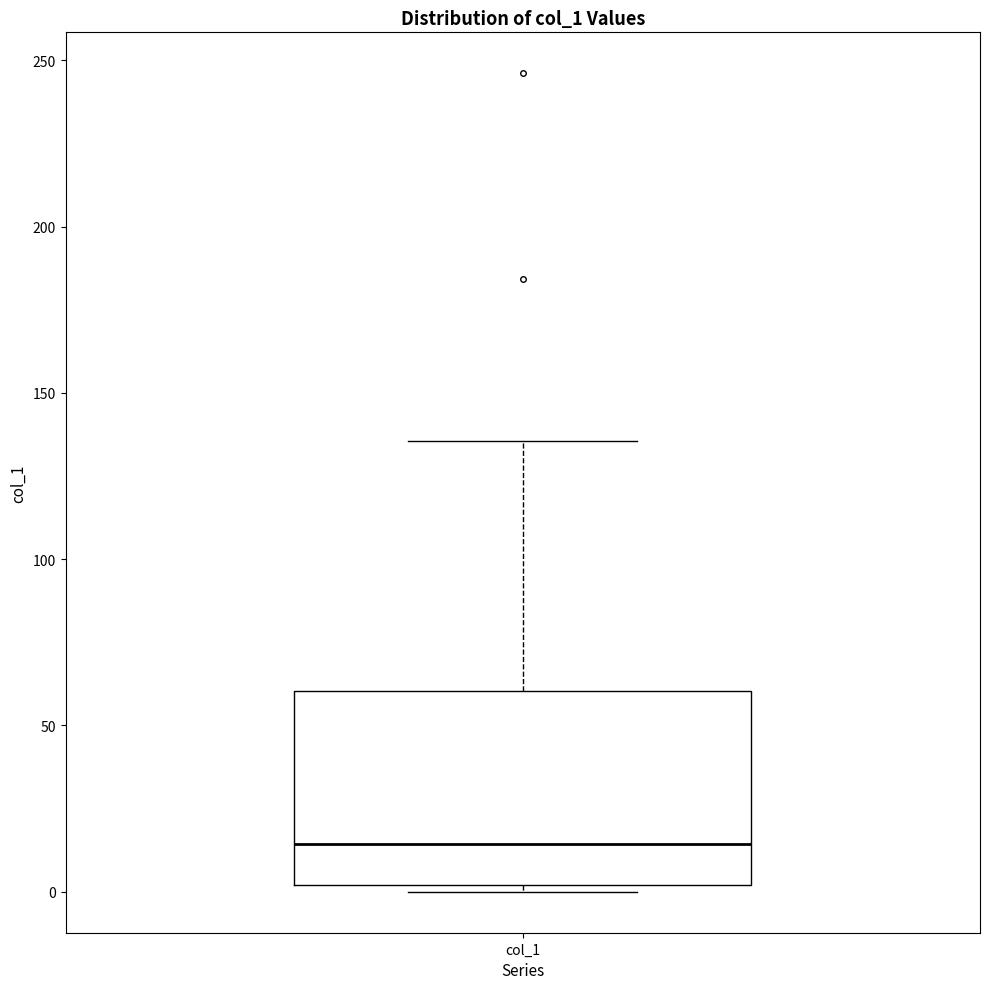

Where is the upper edge of the box for col_1 on the y-axis? The values are not printed on the chart, so give them approximately, as read against the axis.

60